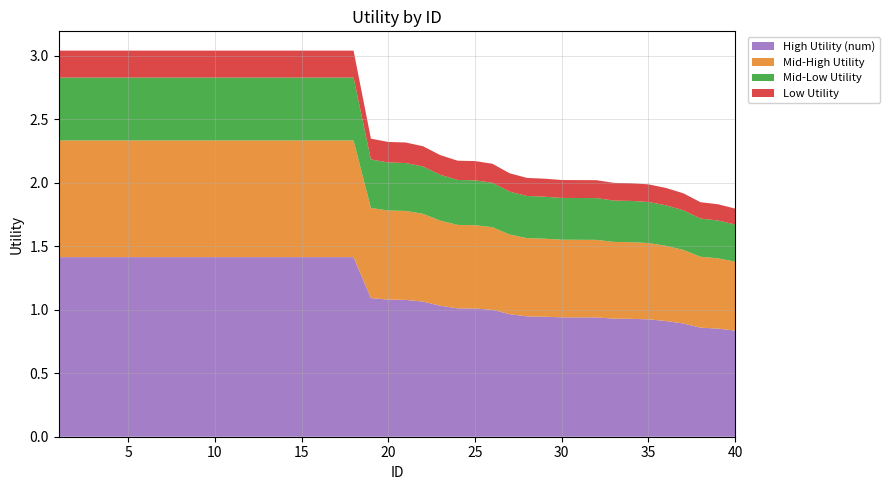

What are all the series names shown in the legend?

High Utility (num), Mid-High Utility, Mid-Low Utility, Low Utility